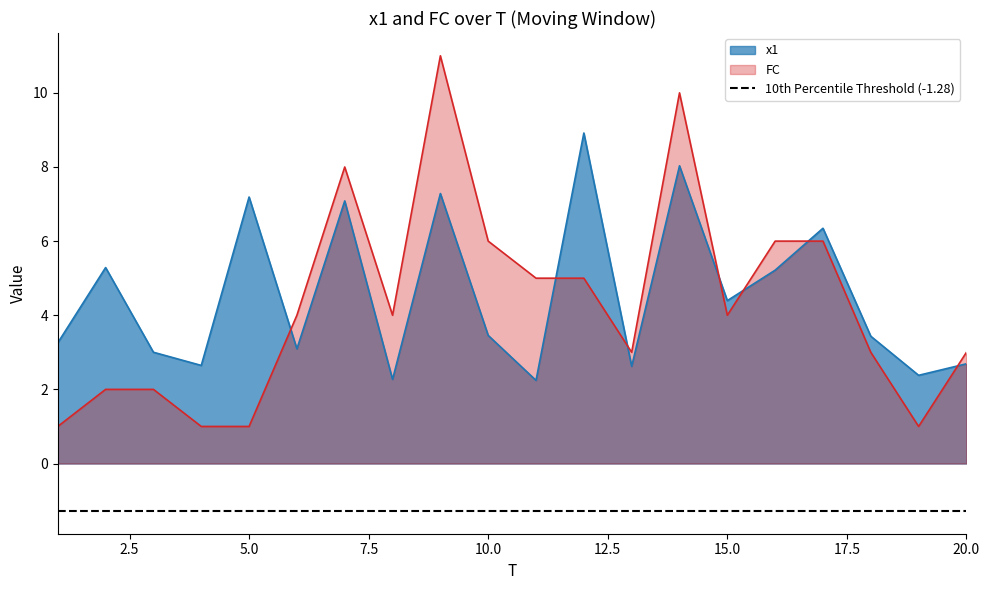

What is the spread (max minus min) of values at 10?

2.5